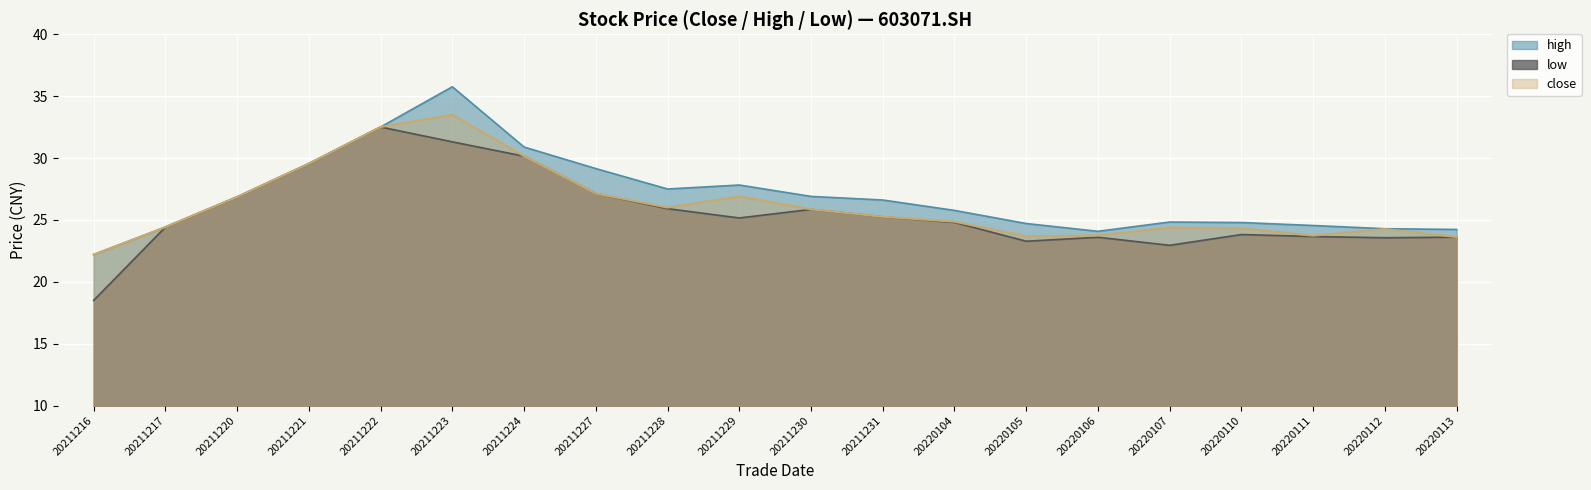

Is it true that close equals 40.7 at 20220113?

False